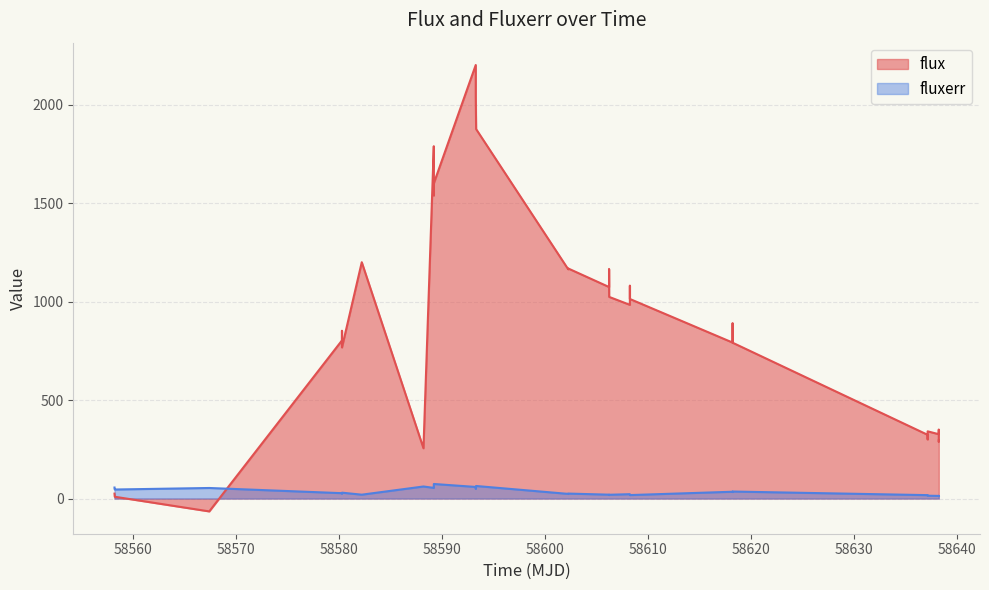

Which series has the largest range (max minus min)?

flux